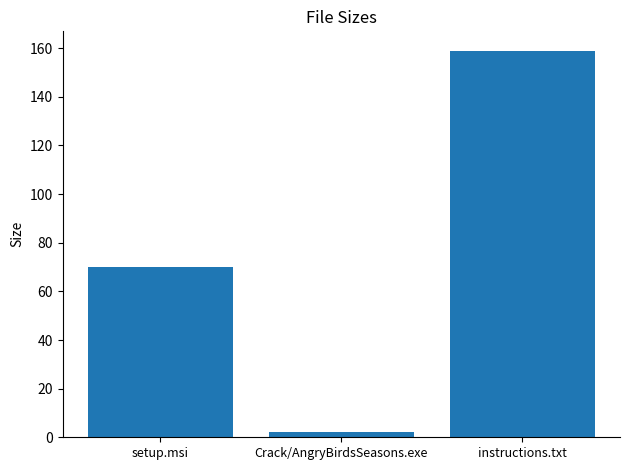

What is the difference between the values at Crack/AngryBirdsSeasons.exe and instructions.txt?

156.8